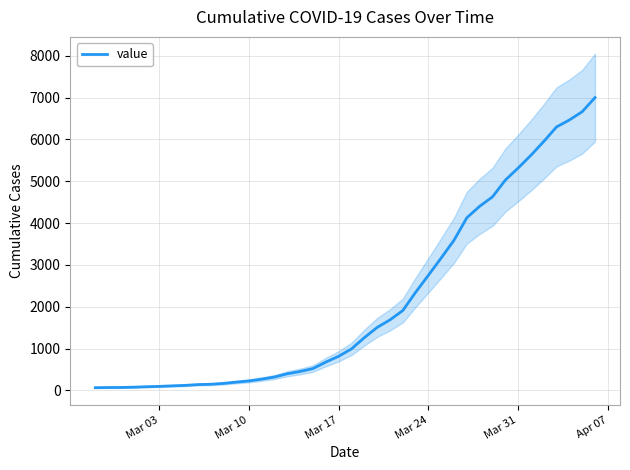

What is the maximum value for value?

7003